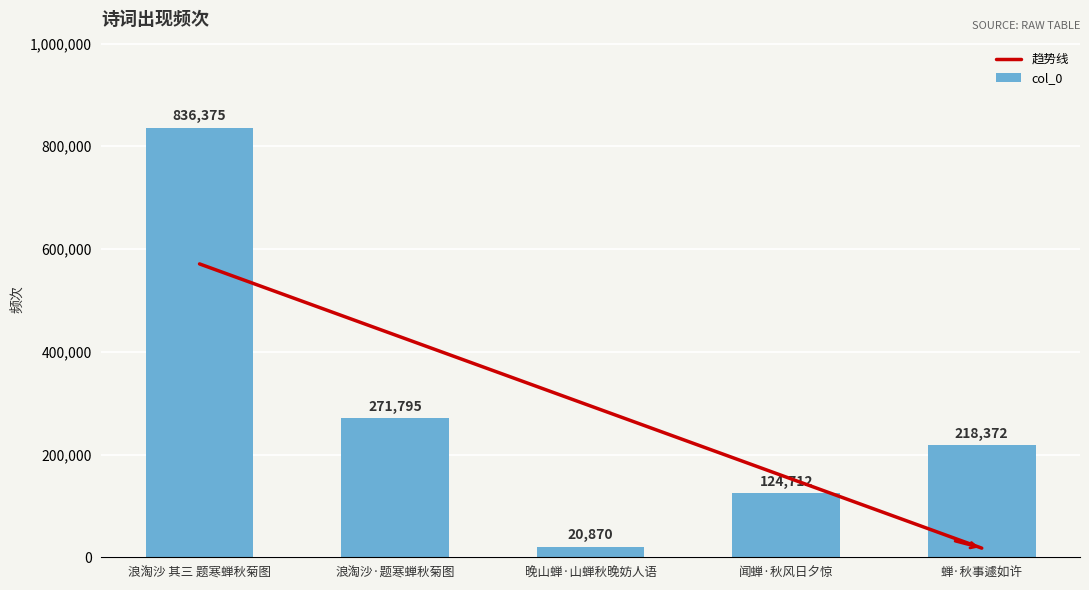

What is the approximate value at 闻蝉·秋风日夕惊, to the nearest 50?

124700